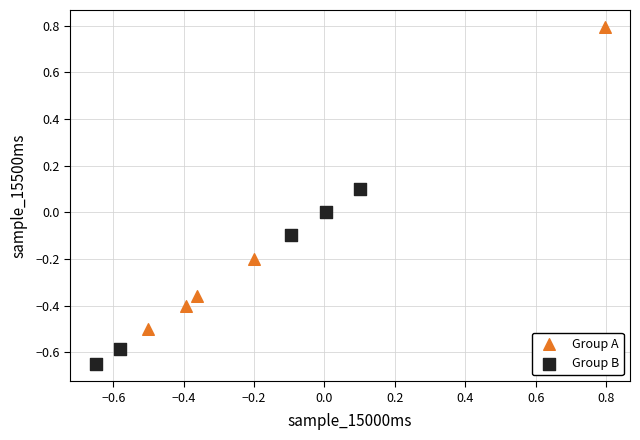

What are all the series names shown in the legend?

Group A, Group B